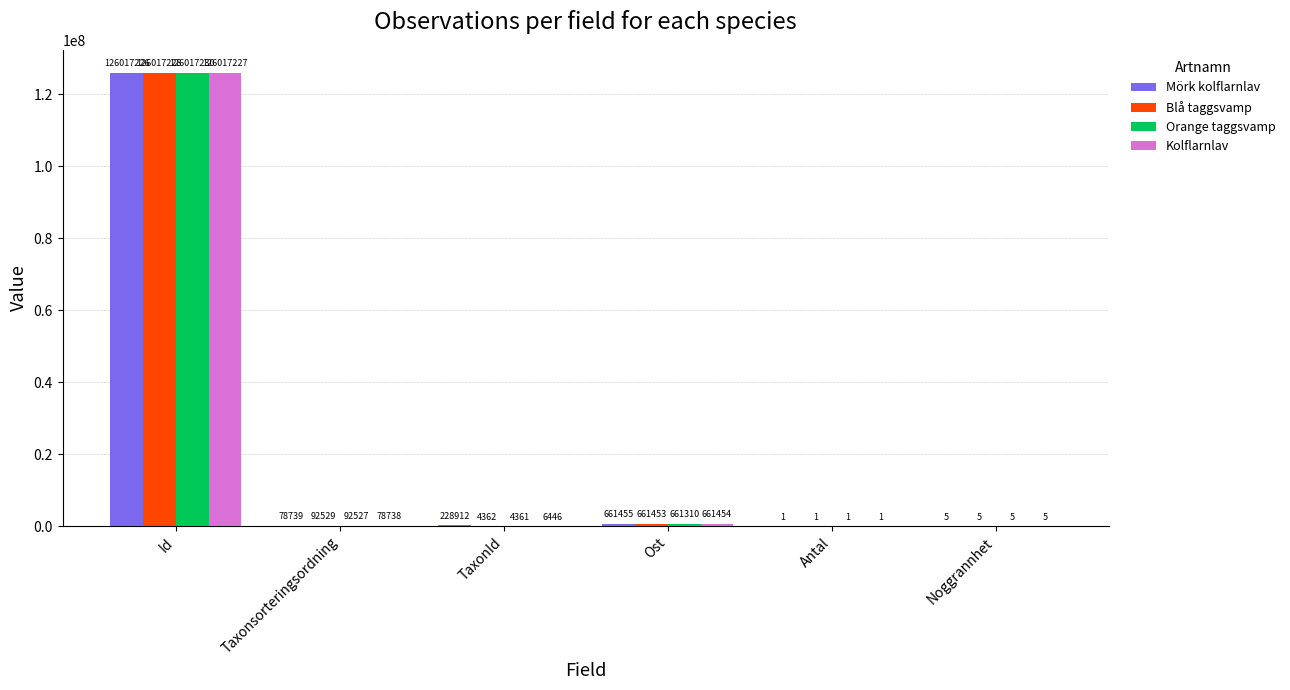

What are all the series names shown in the legend?

Mörk kolflarnlav, Blå taggsvamp, Orange taggsvamp, Kolflarnlav